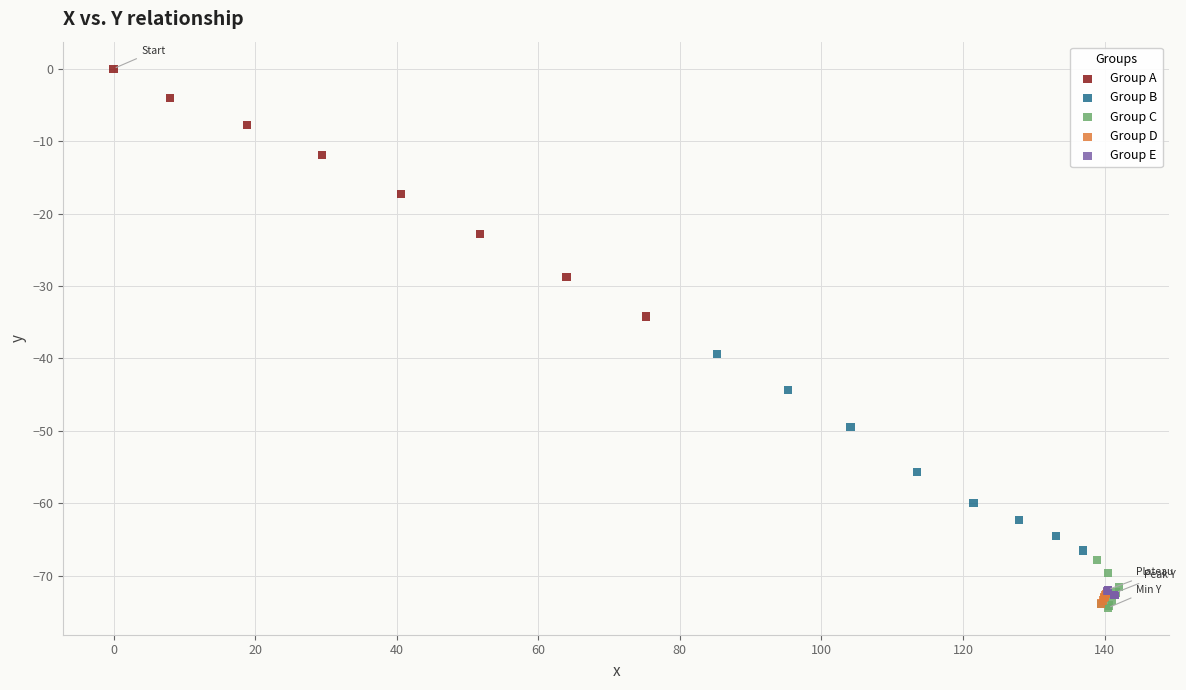

Which series has the largest Y range (max minus min)?

Group A